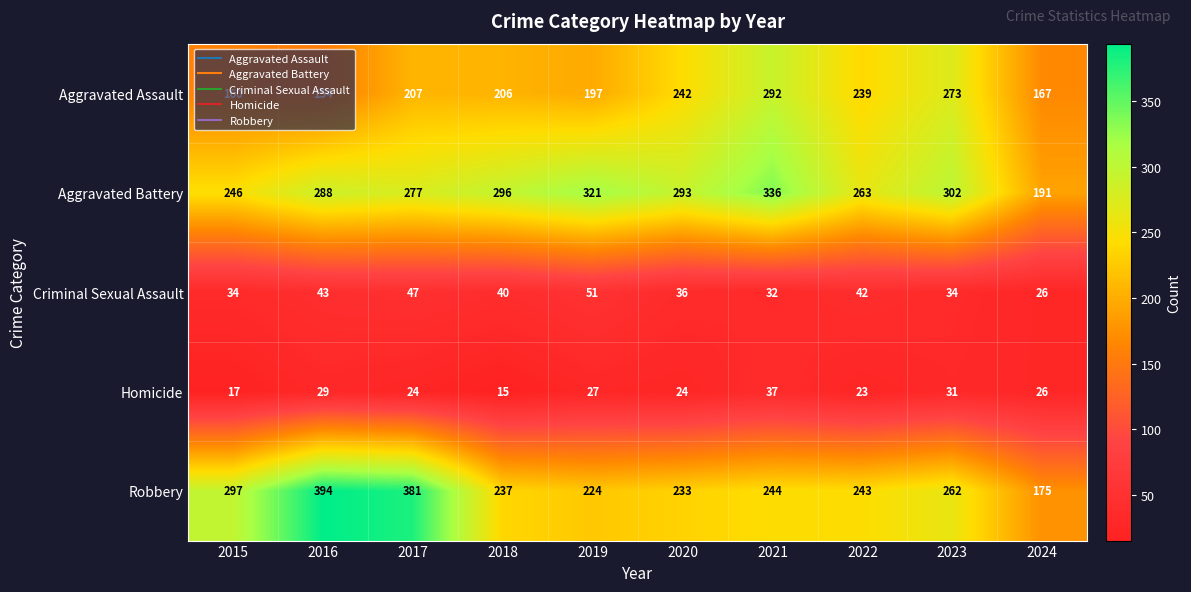

What is the difference between the highest and lowest values at 2018?

281